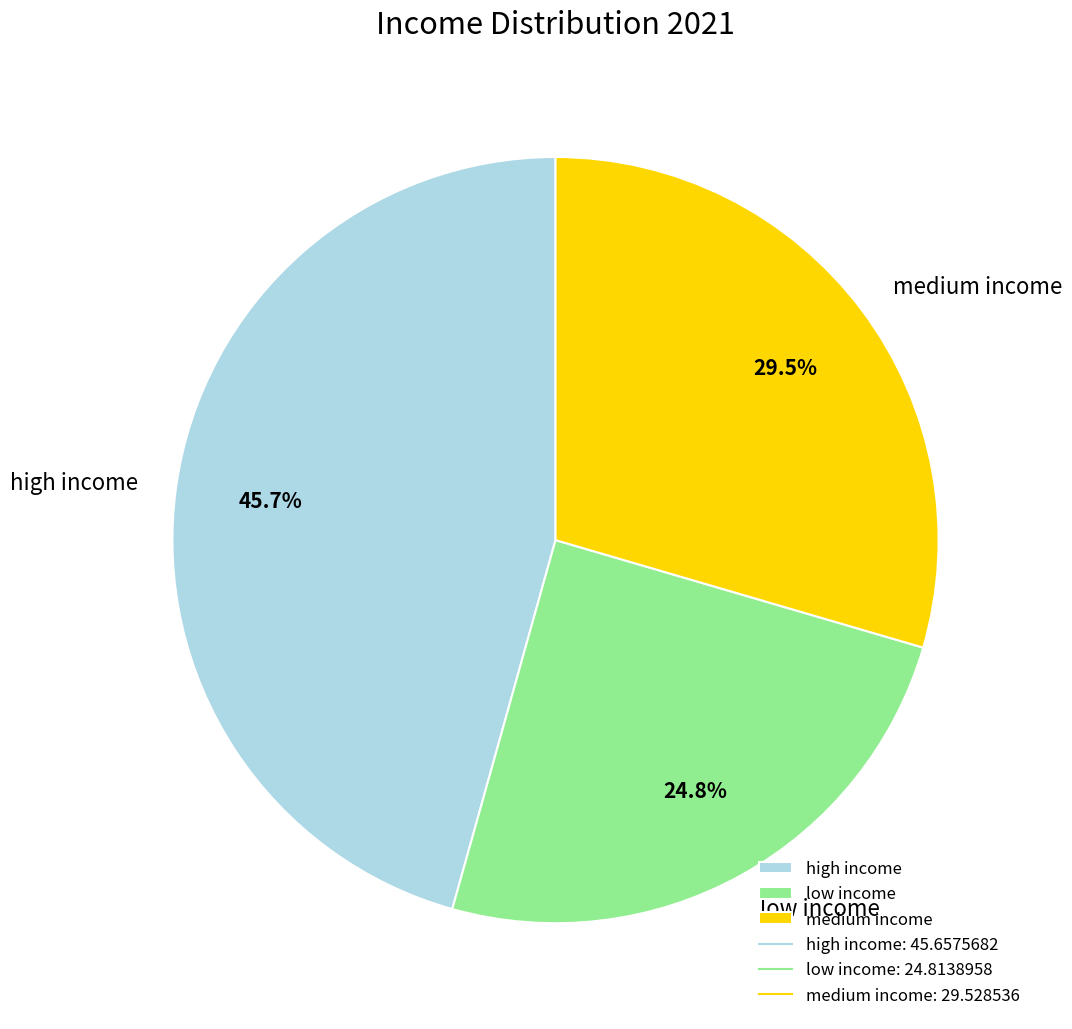

Is low income the majority of the pie?

No